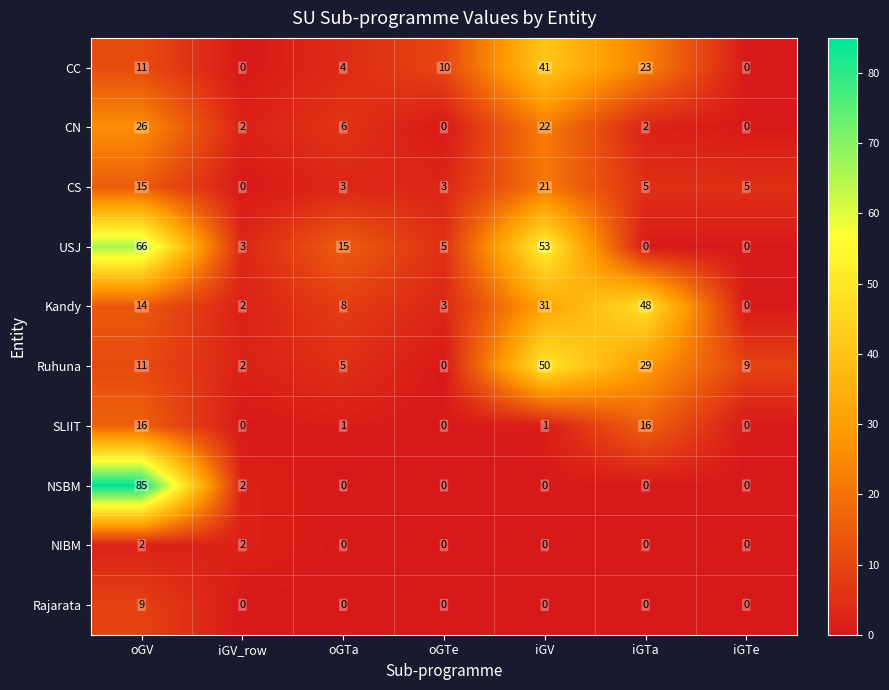

Which series has the largest total across all categories?

USJ